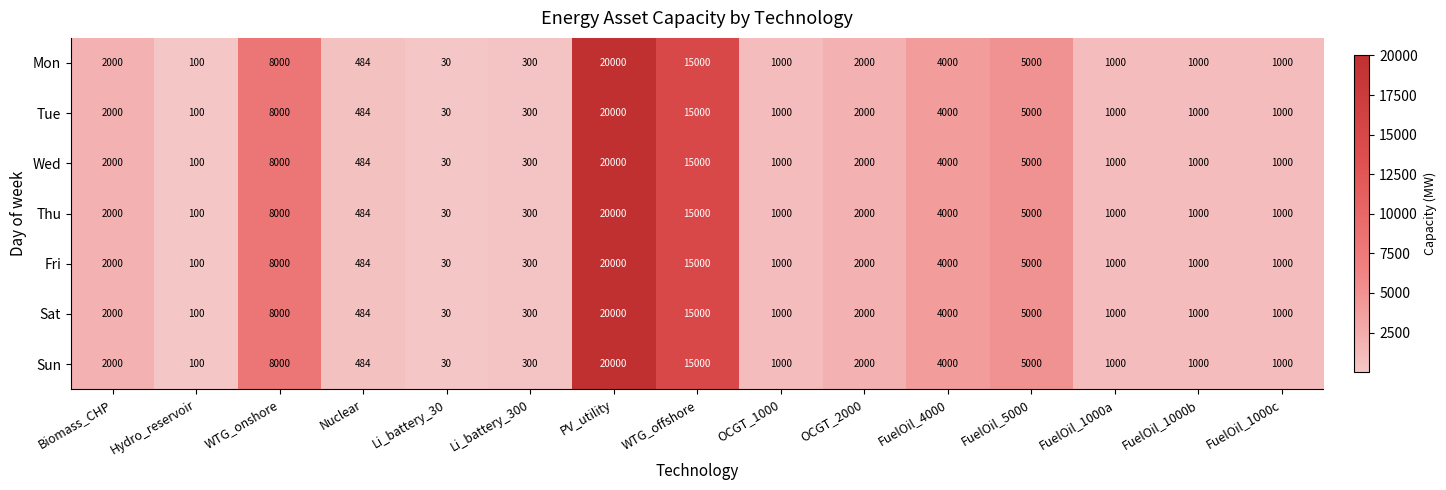

Is it true that Tue equals 1000 at FuelOil_1000a?

True